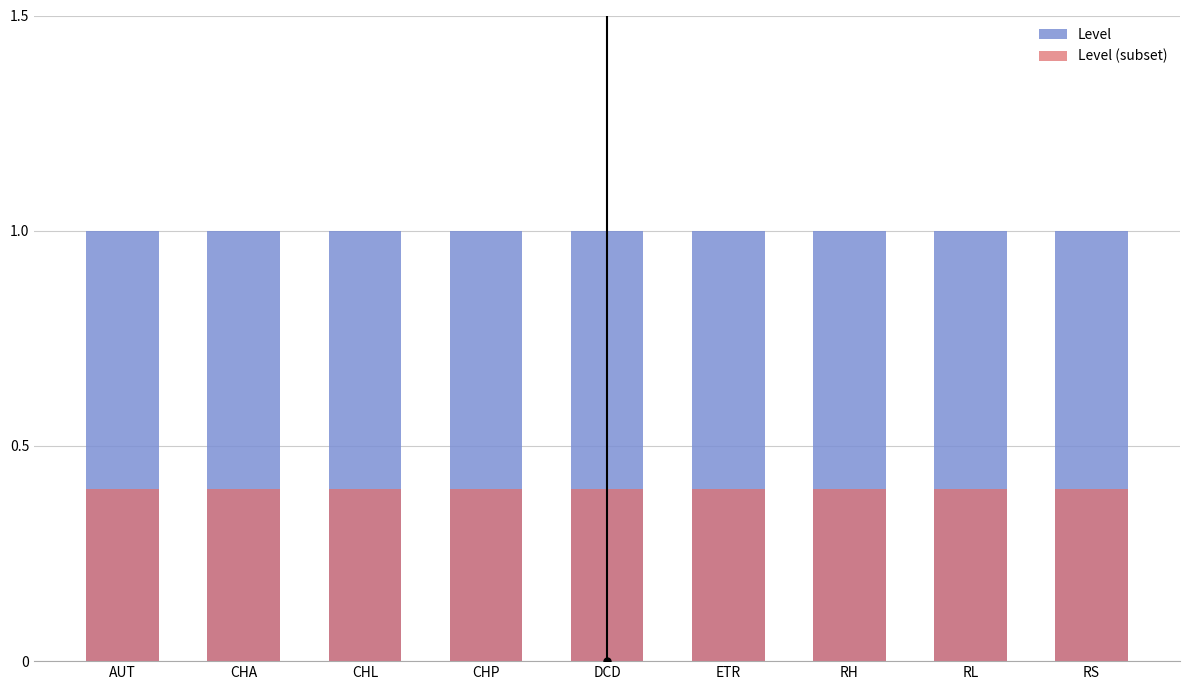

How many groups of bars are there?

9